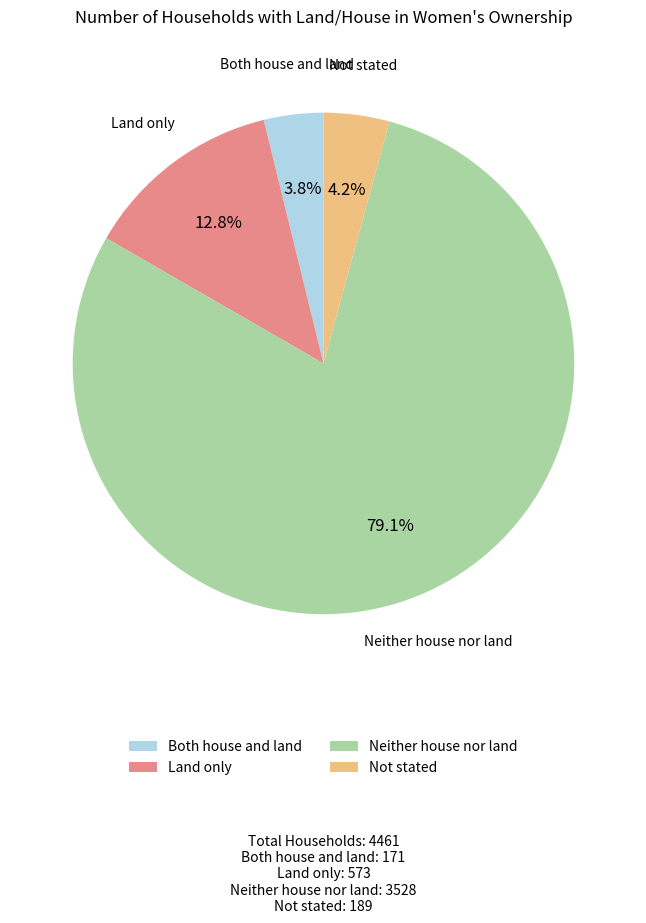

To the nearest percent, what is the difference between the Both house and land and Neither house nor land slice percentages?

75%